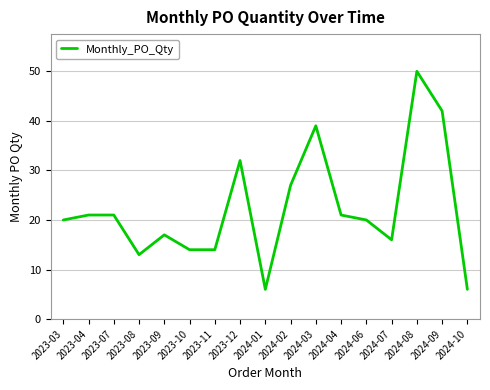

Reading left to right, extract all data points from this chart.

20	21	21	13	17	14	14	32	6	27	39	21	20	16	50	42	6